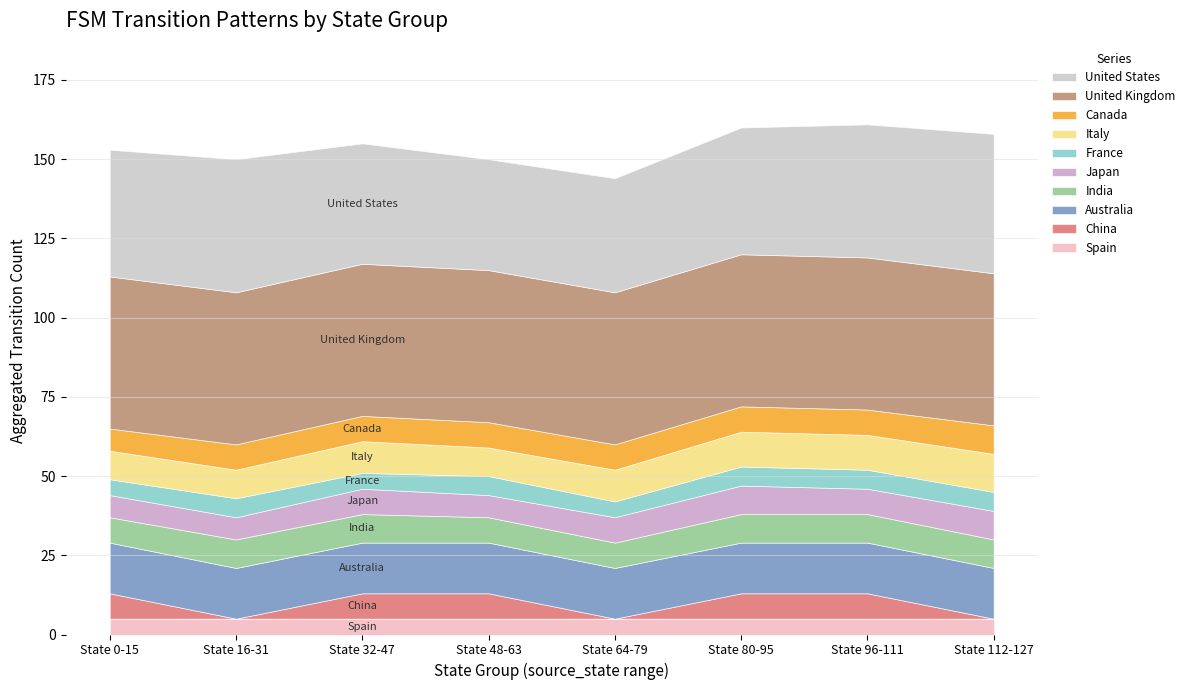

What is the minimum value for Spain?

5